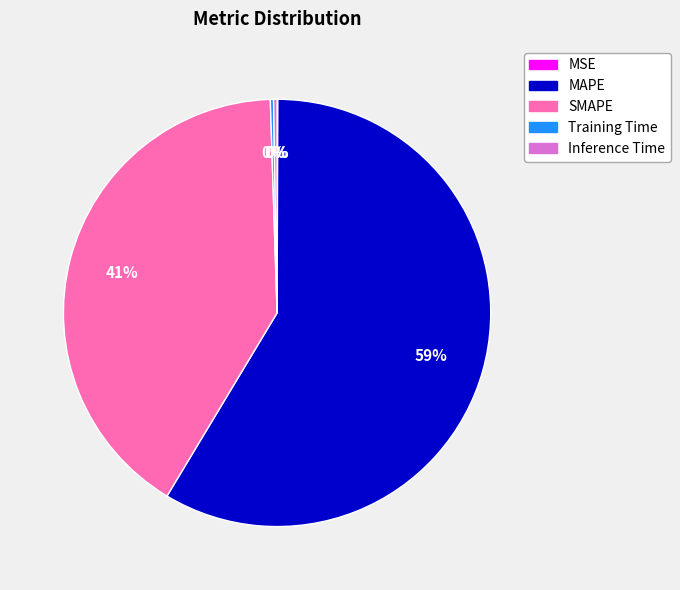

True or false: SMAPE accounts for 49% of the total.

False